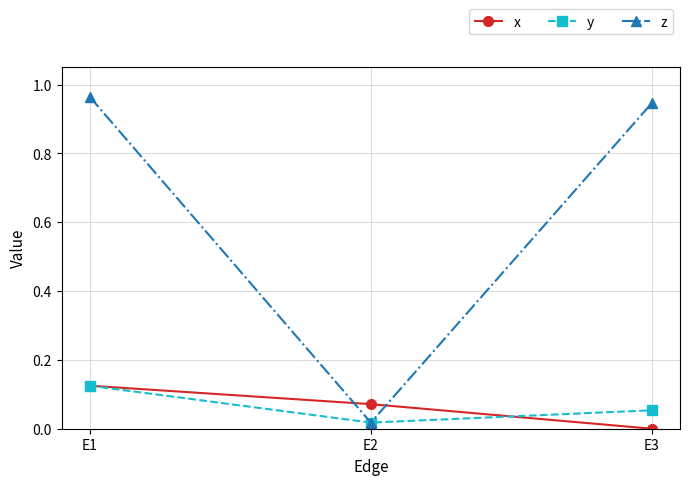

At which category is the sum across all series the highest?

E1